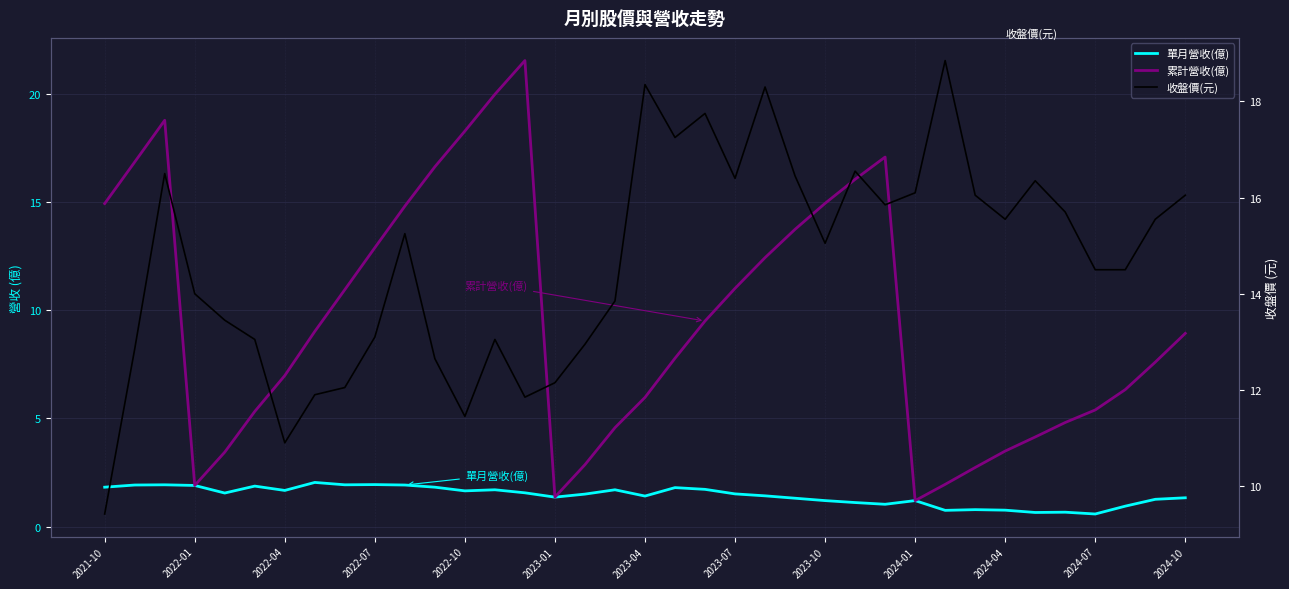

Reading left to right, transcribe all the data shown in this chart.

單月營收(億): 1.8	1.9	1.9	1.9	1.6	1.9	1.7	2.0	1.9	1.9	1.9	1.8	1.6	1.7	1.6	1.4	1.5	1.7	1.4	1.8	1.7	1.5	1.4	1.3	1.2	1.1	1.0	1.2	0.7	0.8	0.8	0.7	0.7	0.6	0.9	1.3	1.3
累計營收(億): 14.9	16.9	18.8	1.9	3.4	5.3	7.0	9.0	10.9	12.9	14.8	16.6	18.3	20.0	21.5	1.4	2.9	4.6	6.0	7.8	9.5	11.0	12.4	13.7	14.9	16.1	17.1	1.2	1.9	2.7	3.5	4.1	4.8	5.4	6.3	7.6	8.9
收盤價(元): 9.4	12.8	16.5	14.0	13.4	13.1	10.9	11.9	12.1	13.1	15.2	12.7	11.4	13.1	11.8	12.2	12.9	13.8	18.4	17.2	17.8	16.4	18.3	16.4	15.1	16.6	15.8	16.1	18.9	16.1	15.6	16.4	15.7	14.5	14.5	15.6	16.1